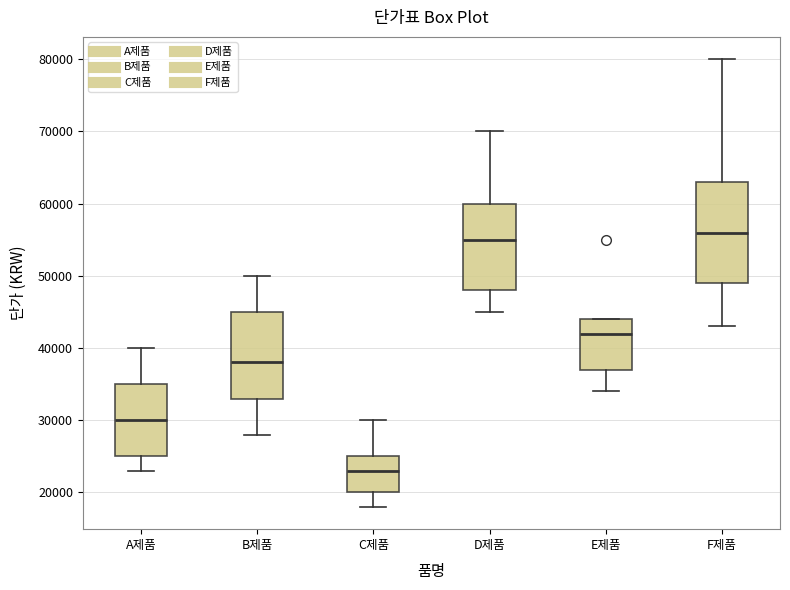

Which box is the tallest, from its lower edge to its upper edge?

F제품